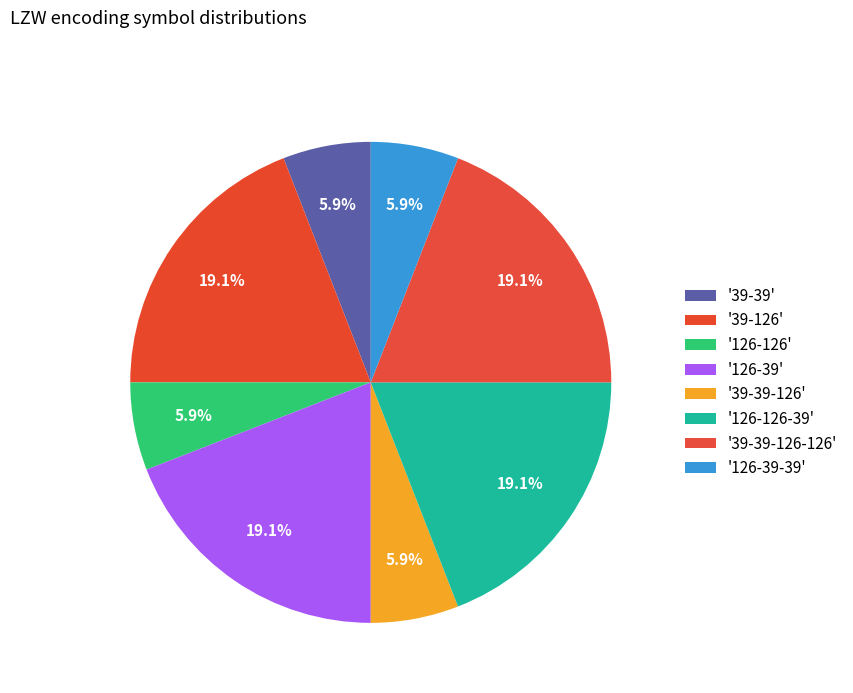

To the nearest percent, what is the difference between the largest and smallest slice percentages?

13%